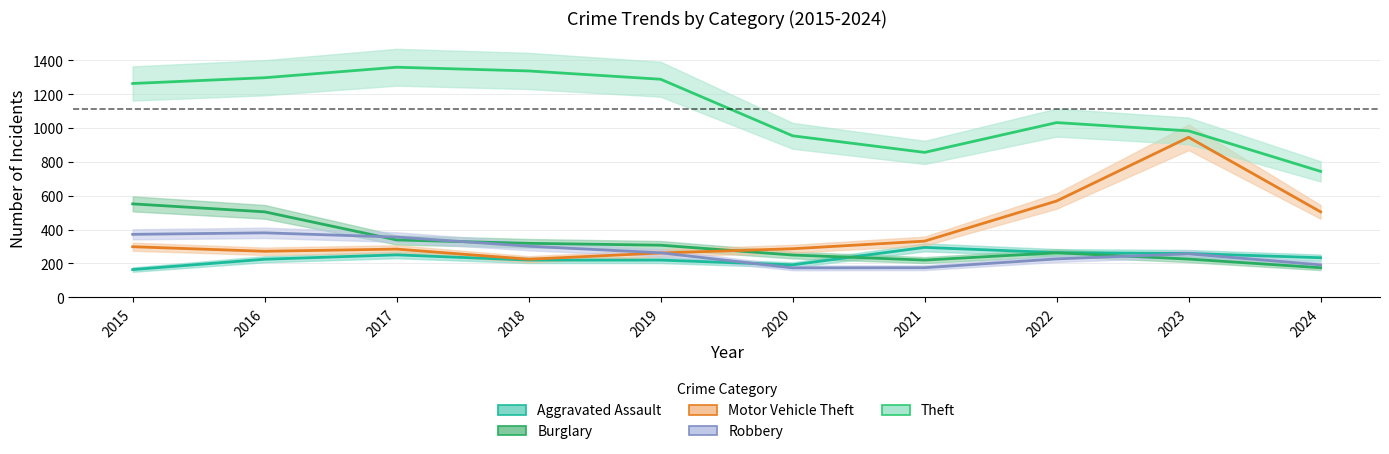

Rank the series at 2020 from highest to lowest value.

Theft, Motor Vehicle Theft, Burglary, Aggravated Assault, Robbery